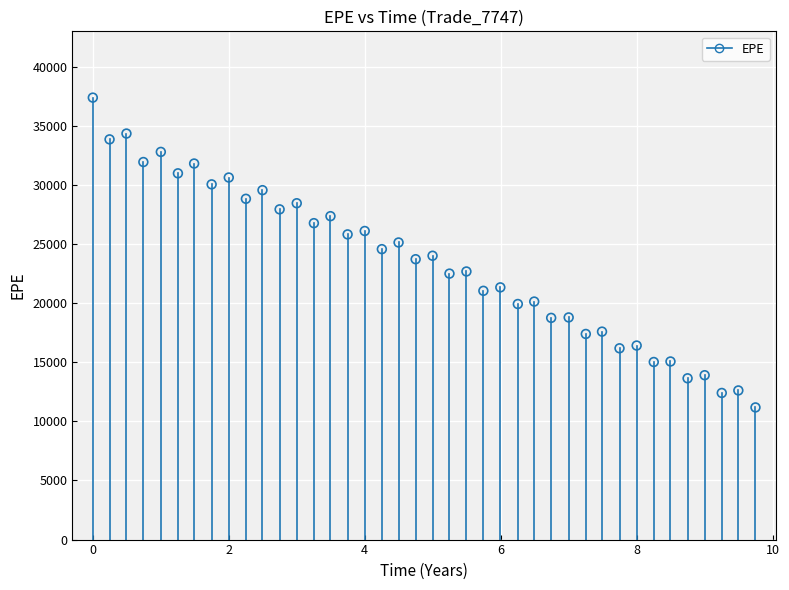

What is the range of Y values (max minus min)?

26200.8